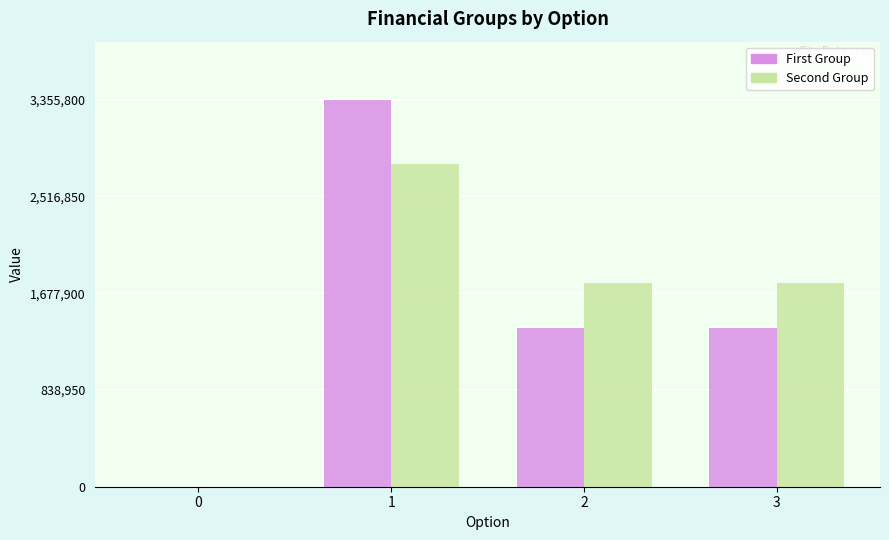

Read the First Group value at 3.

1376830.0